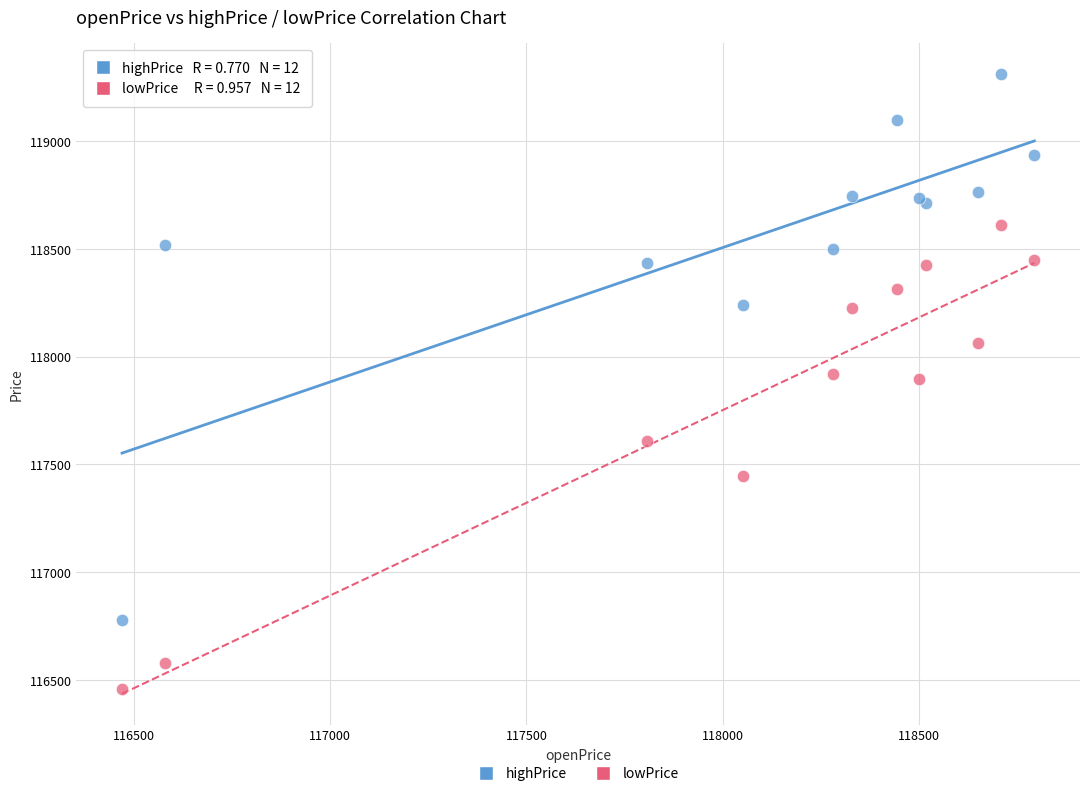

Which series contains the lowest Y value?

lowPrice